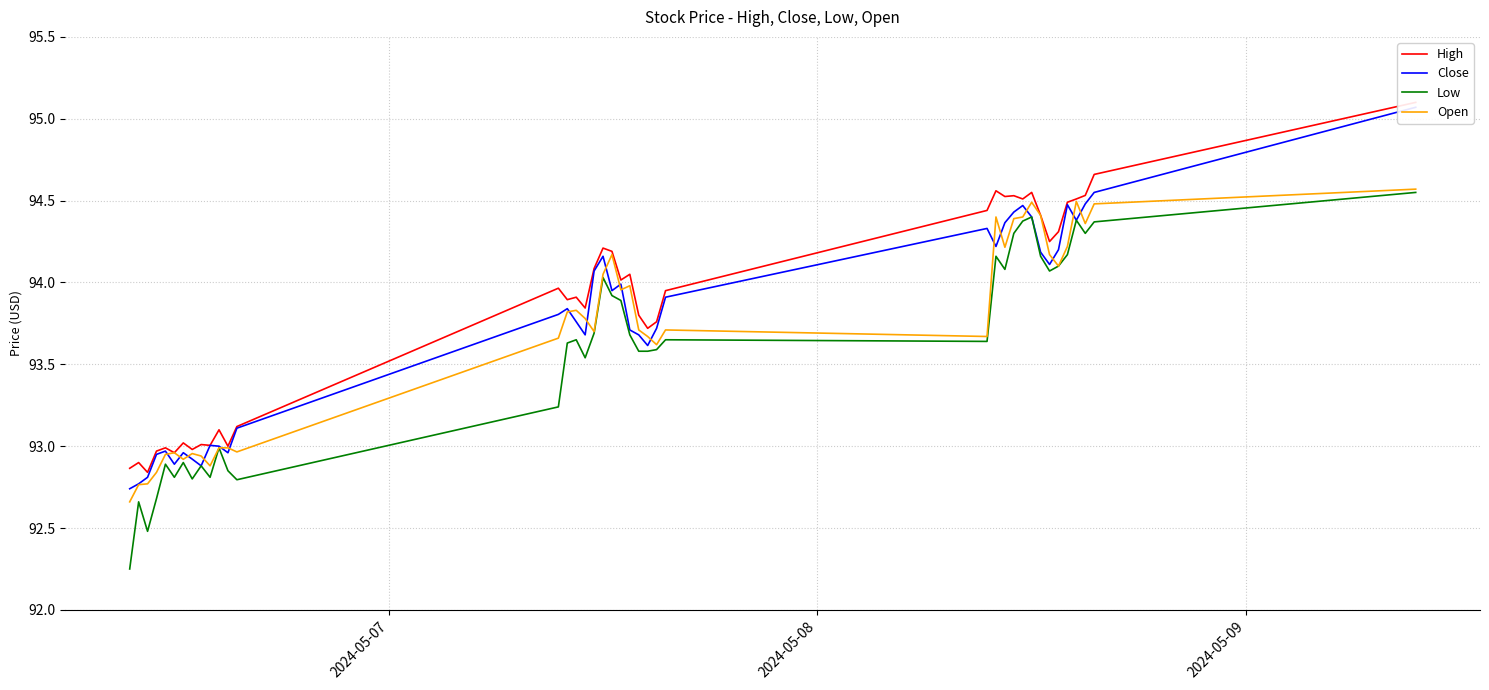

At how many categories does at least one series exceed 94?

19